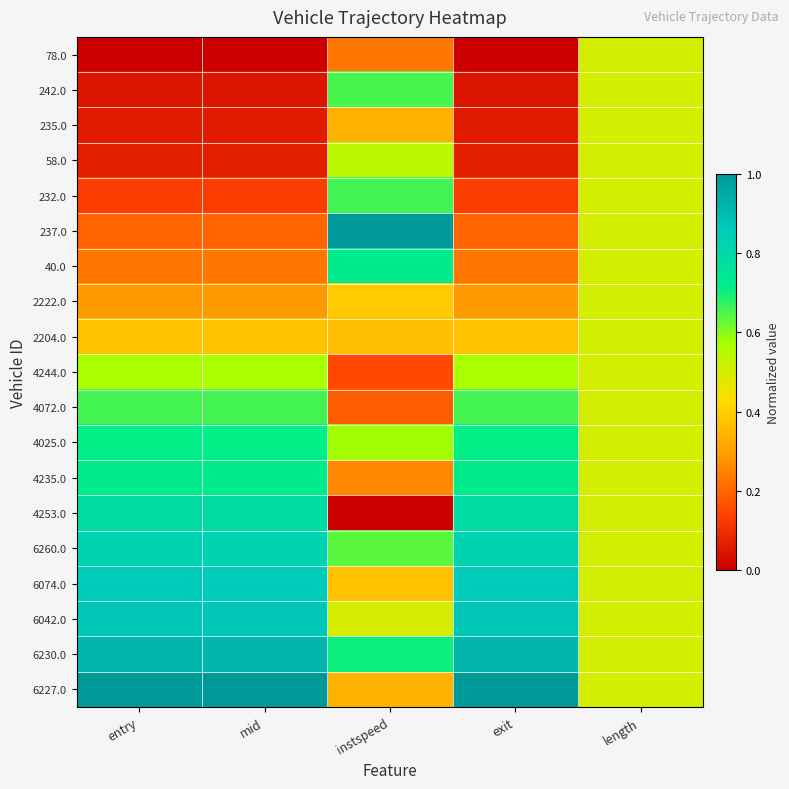

Reading left to right, extract all data points from this chart.

78.0: entry=0.0	mid=0.0	instspeed=0.2	exit=0.0	length=0.5
242.0: entry=0.0	mid=0.0	instspeed=0.7	exit=0.0	length=0.5
235.0: entry=0.1	mid=0.1	instspeed=0.3	exit=0.1	length=0.5
58.0: entry=0.1	mid=0.1	instspeed=0.5	exit=0.1	length=0.5
232.0: entry=0.1	mid=0.1	instspeed=0.7	exit=0.1	length=0.5
237.0: entry=0.2	mid=0.2	instspeed=1.0	exit=0.2	length=0.5
40.0: entry=0.2	mid=0.2	instspeed=0.7	exit=0.2	length=0.5
2222.0: entry=0.3	mid=0.3	instspeed=0.4	exit=0.3	length=0.5
2204.0: entry=0.4	mid=0.4	instspeed=0.4	exit=0.4	length=0.5
4244.0: entry=0.6	mid=0.6	instspeed=0.2	exit=0.6	length=0.5
4072.0: entry=0.7	mid=0.7	instspeed=0.2	exit=0.7	length=0.5
4025.0: entry=0.7	mid=0.7	instspeed=0.6	exit=0.7	length=0.5
4235.0: entry=0.7	mid=0.7	instspeed=0.3	exit=0.7	length=0.5
4253.0: entry=0.8	mid=0.8	instspeed=0.0	exit=0.8	length=0.5
6260.0: entry=0.8	mid=0.8	instspeed=0.6	exit=0.8	length=0.5
6074.0: entry=0.9	mid=0.9	instspeed=0.4	exit=0.9	length=0.5
6042.0: entry=0.9	mid=0.9	instspeed=0.5	exit=0.9	length=0.5
6230.0: entry=0.9	mid=0.9	instspeed=0.7	exit=0.9	length=0.5
6227.0: entry=1.0	mid=1.0	instspeed=0.3	exit=1.0	length=0.5